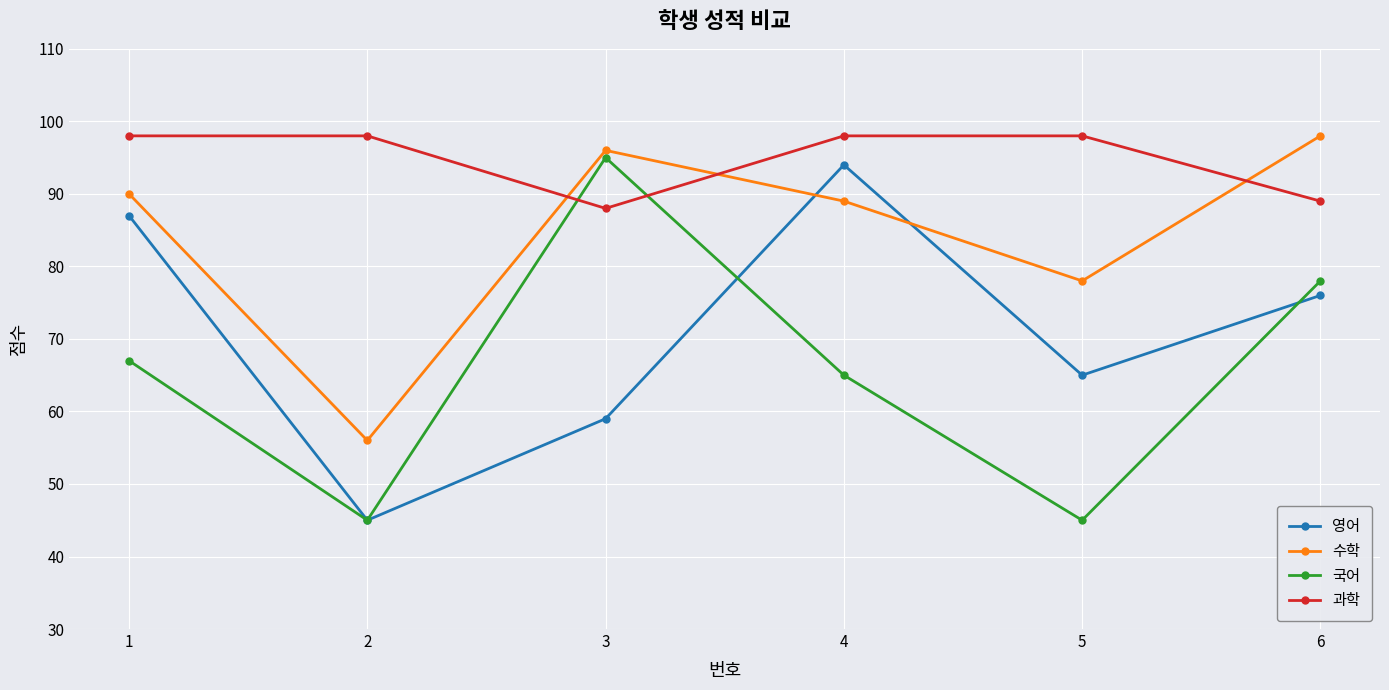

In 과학, how many points are lower than both neighbors (excluding endpoints)?

1